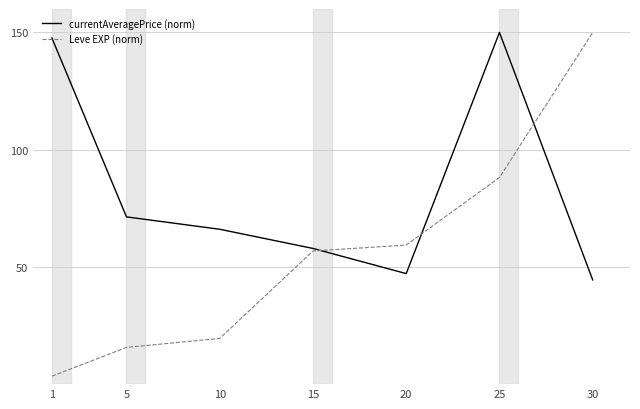

What is the difference between the maximum and second lowest values in the currentAveragePrice (norm) series?

102.9